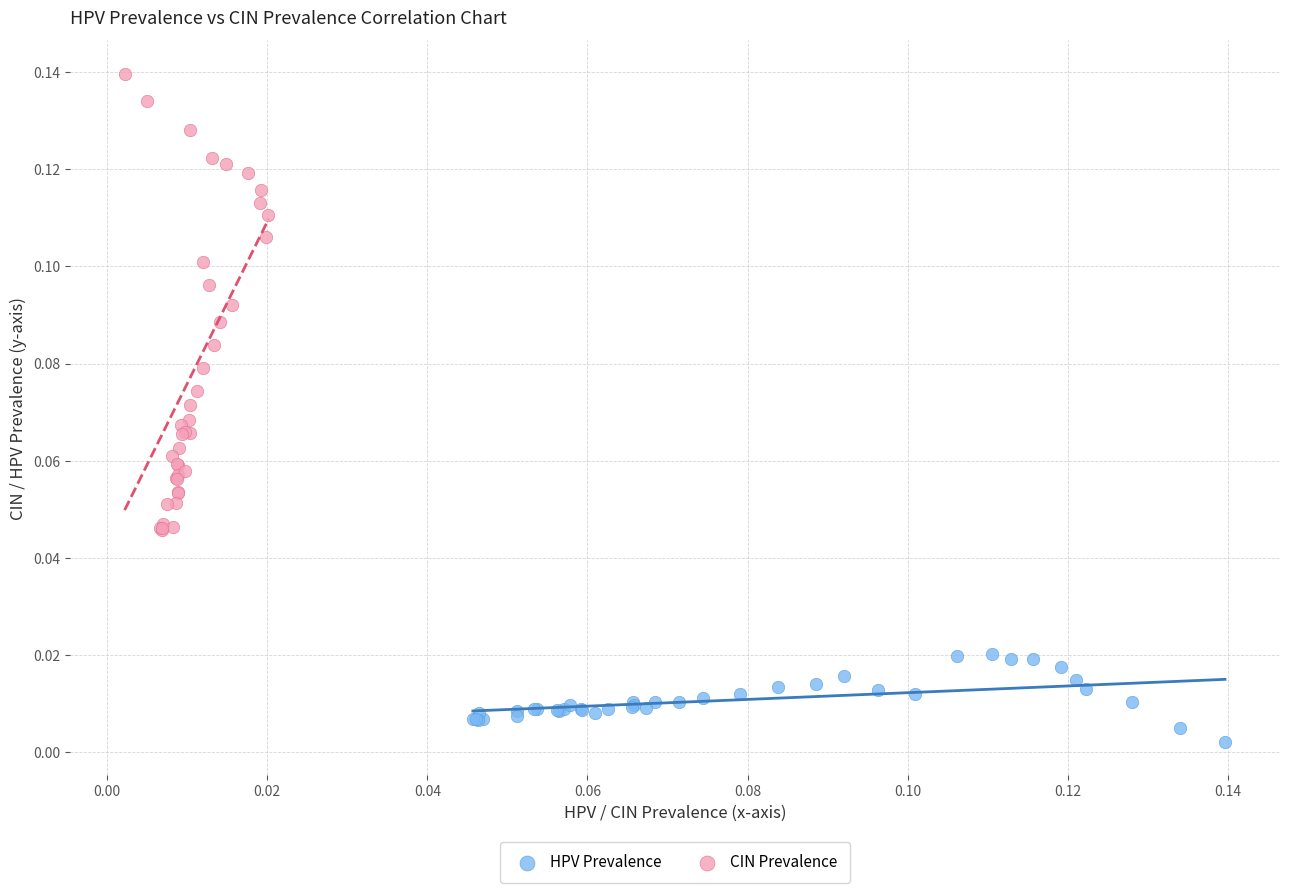

Which series has the widest spread of Y values?

CIN Prevalence